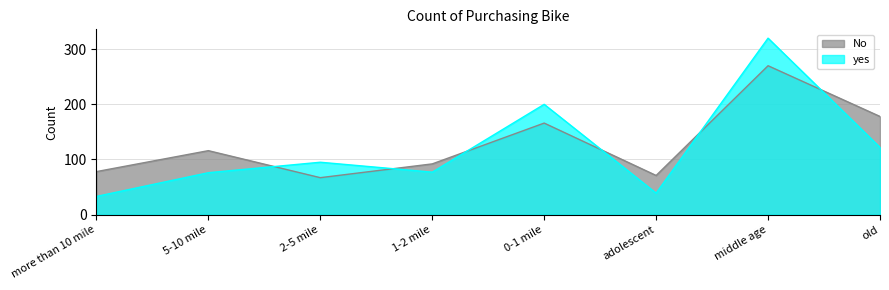

Rank the series by their average value, from highest to lowest.

No, yes